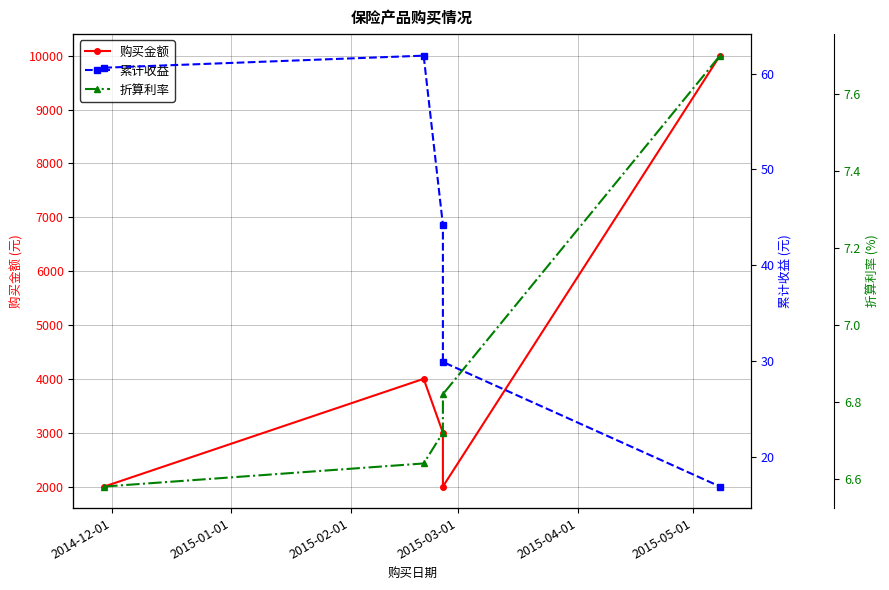

Is the value of 折算利率 at 2015-01-01 greater than the value of 累计收益 at 2015-03-01?

No